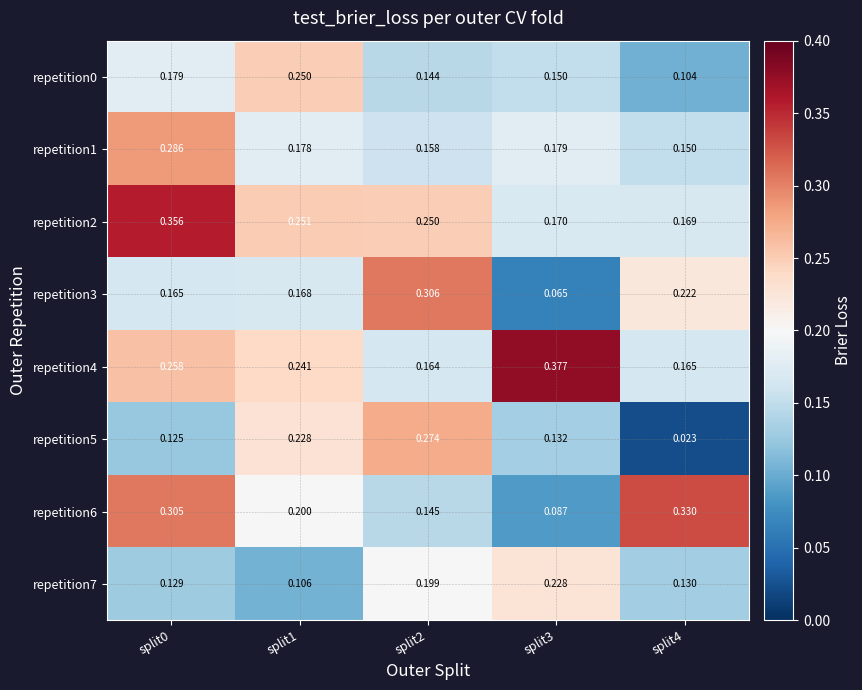

How many series are shown in this chart?

8